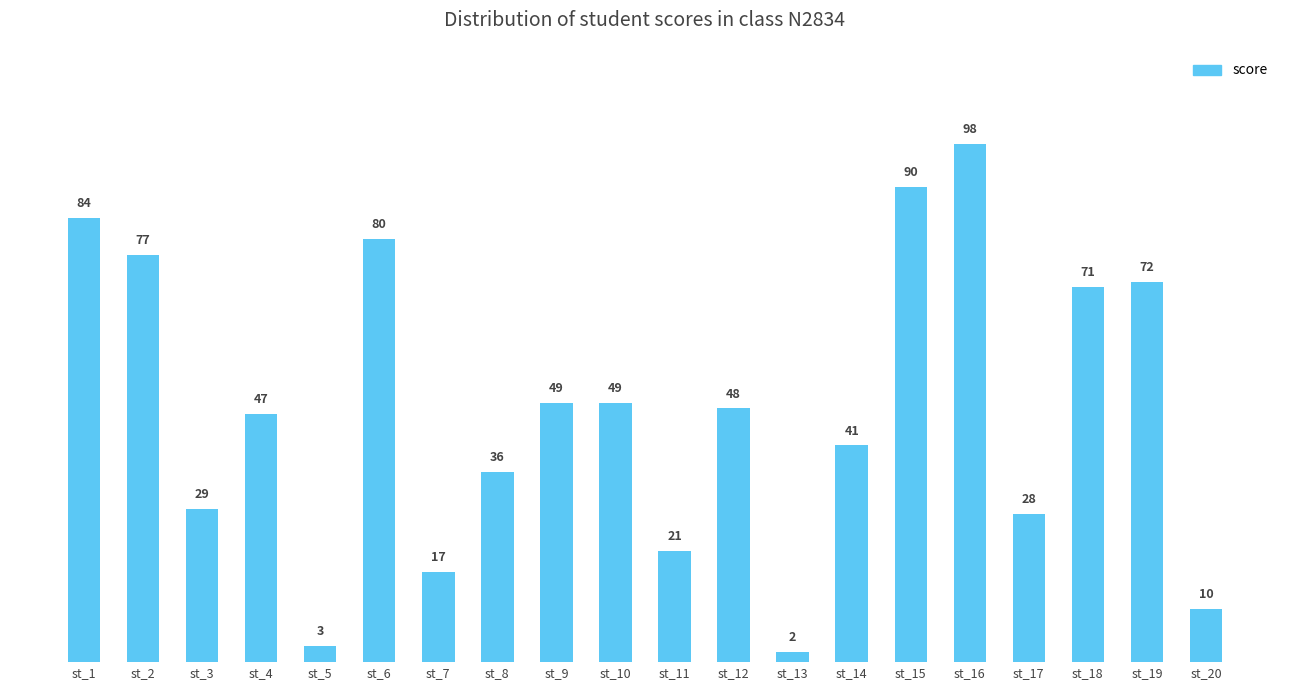

Is it true that the value at st_19 is 42?

False